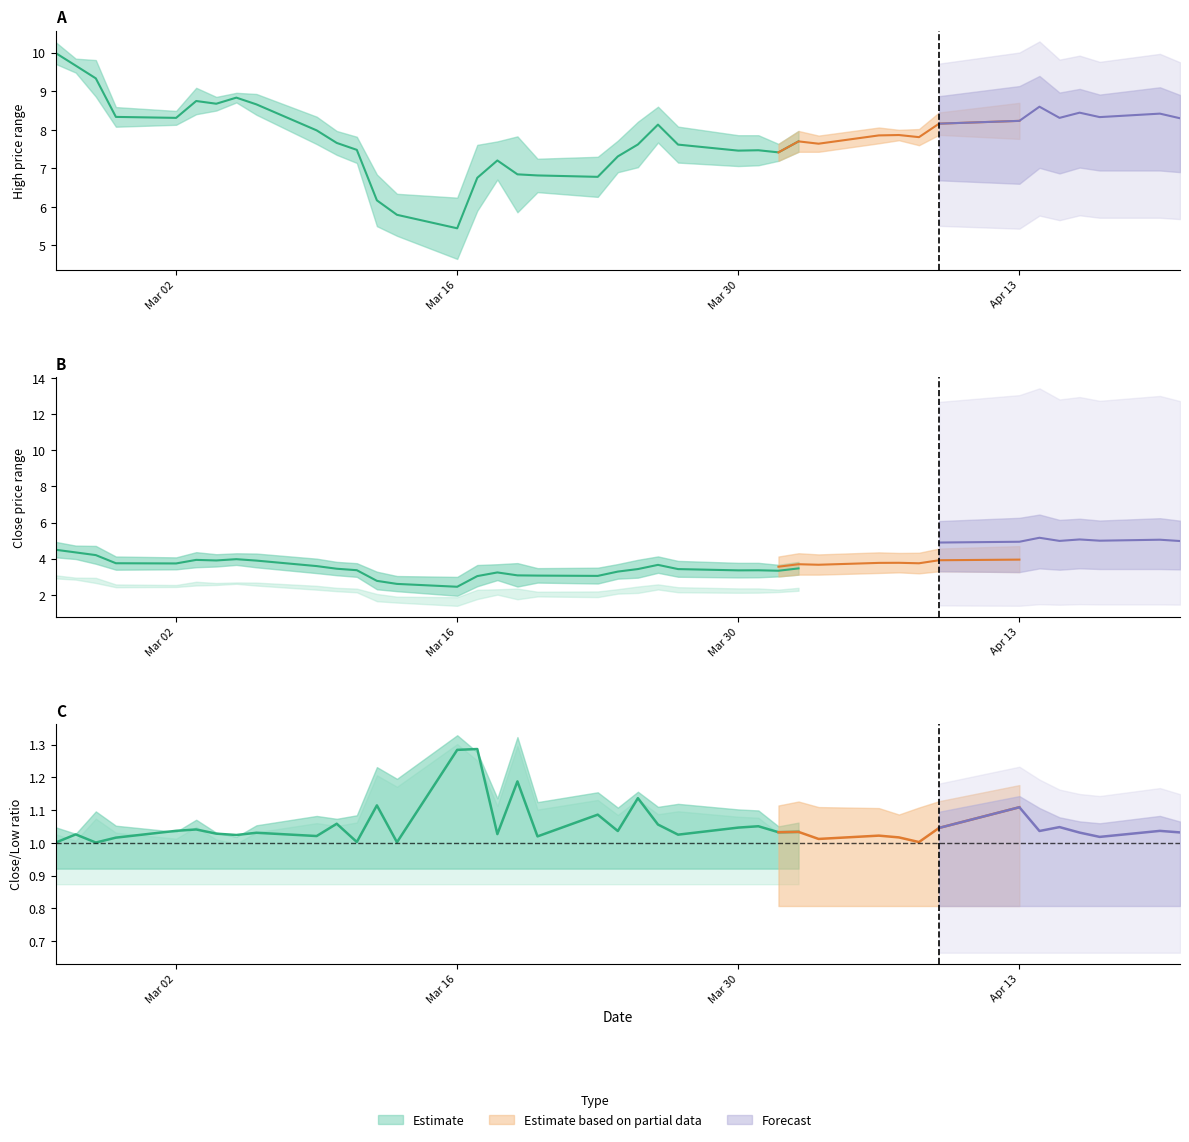

What value does the High series have at 31?

8.0